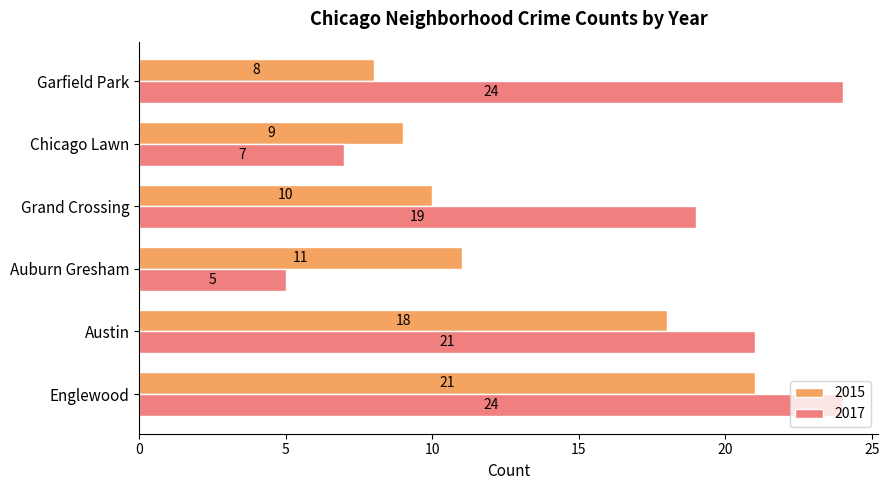

Which category has the lowest value in the 2017 series?

Auburn Gresham